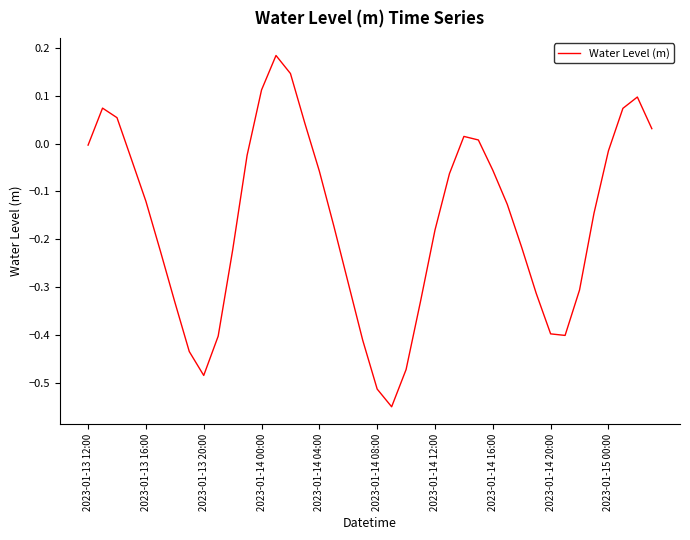

What is the difference between the maximum and minimum values?

0.7